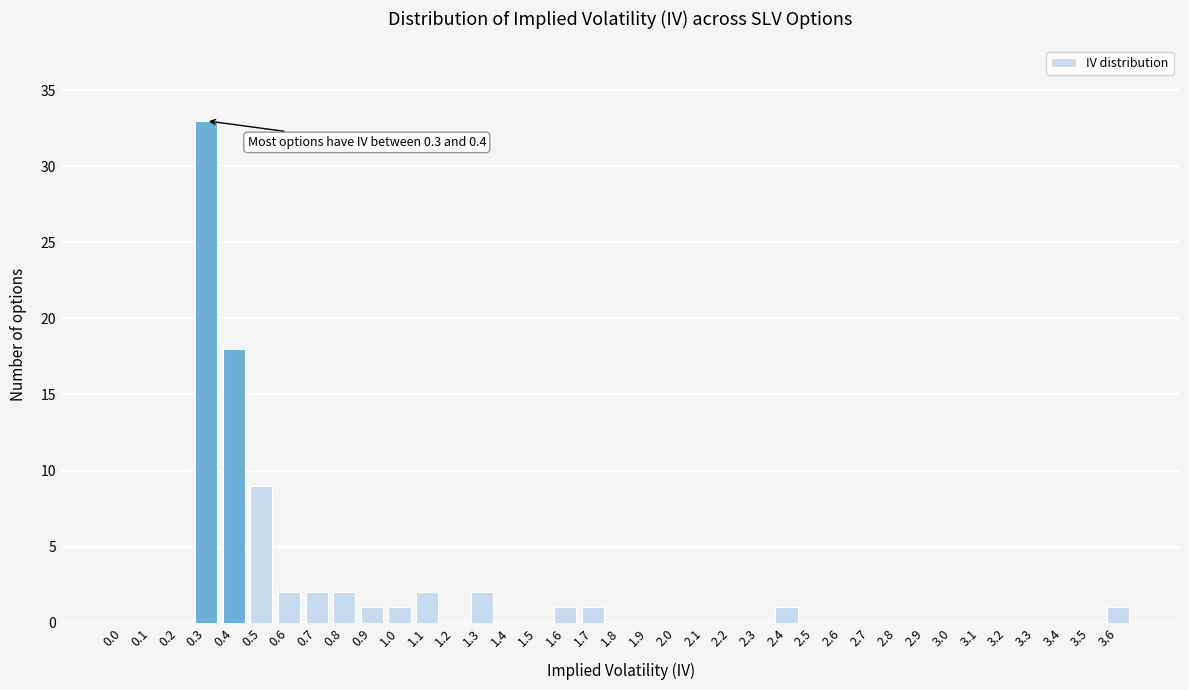

What is the sum of all values?

76